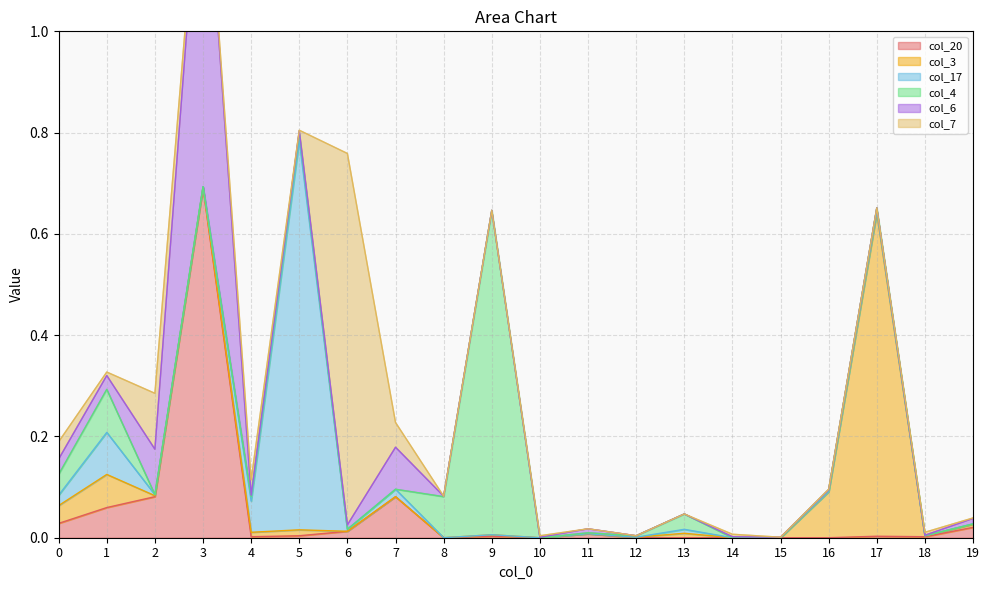

What is the sum of all col_17 values?

1.0